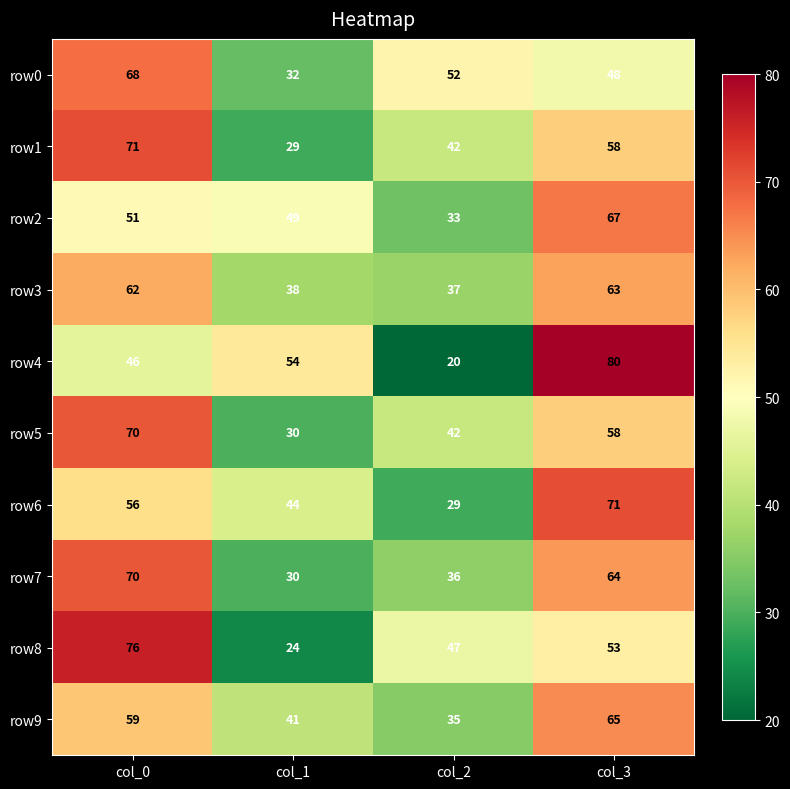

Which series has the widest spread of values?

row4